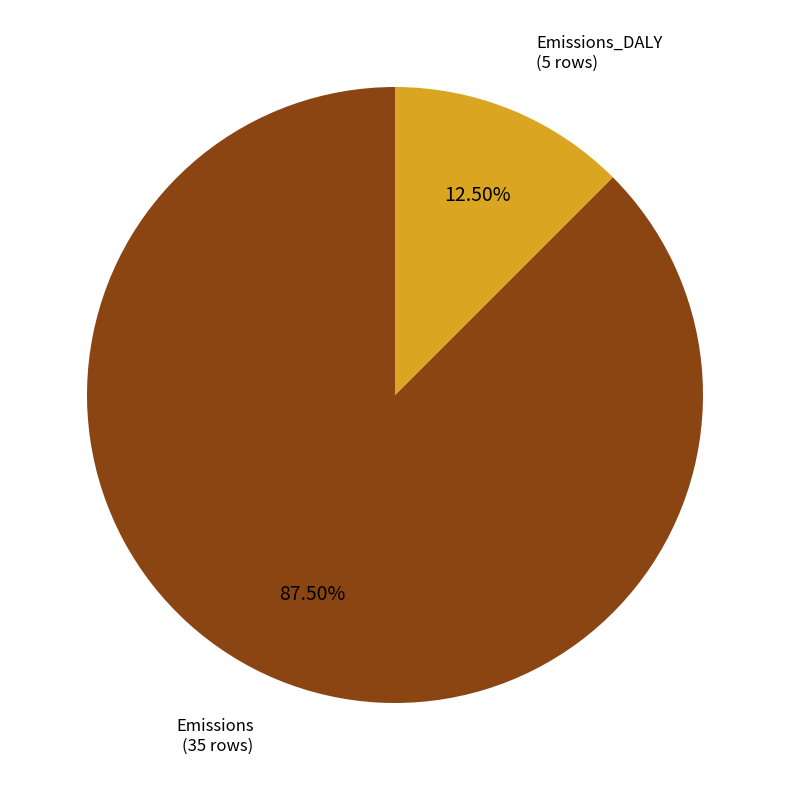

Does any single category account for the majority?

Yes